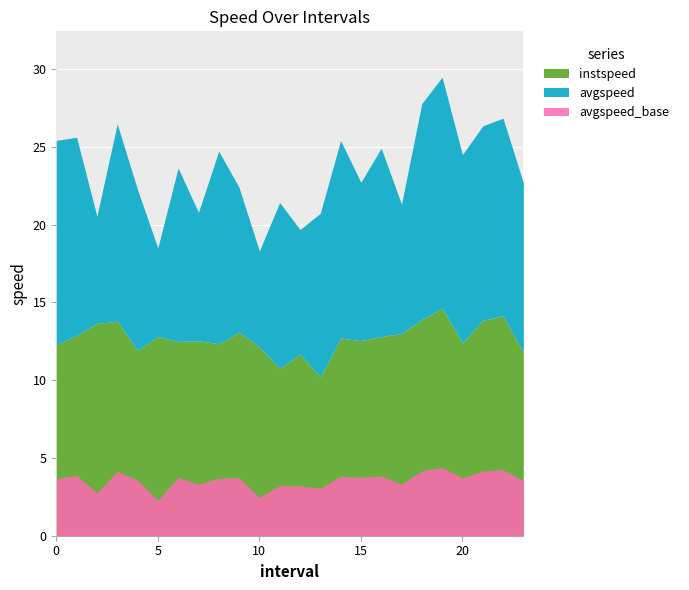

What is the value of the avgspeed point at the 2nd from the left?

12.7